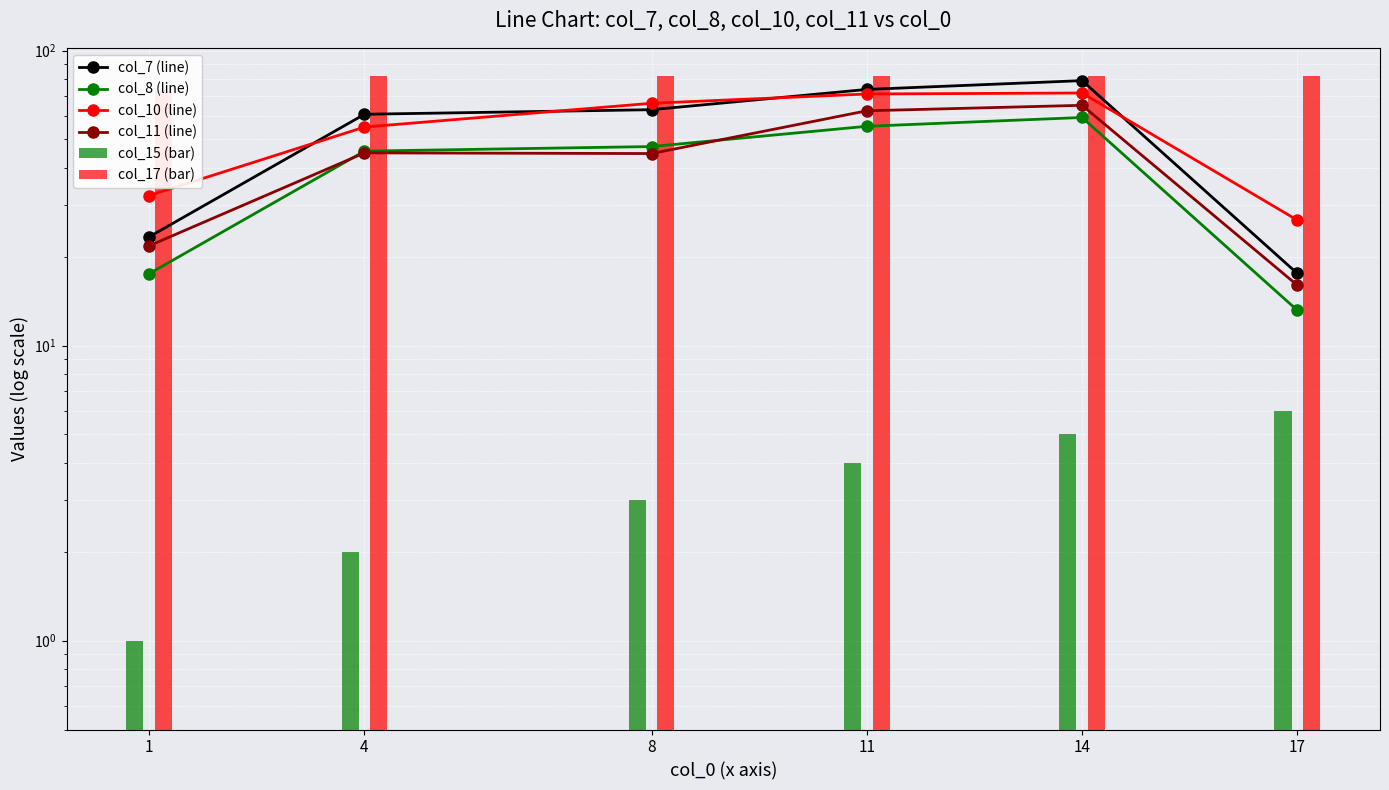

True or false: col_8 (line) has a value of 45.6 at 4.

True